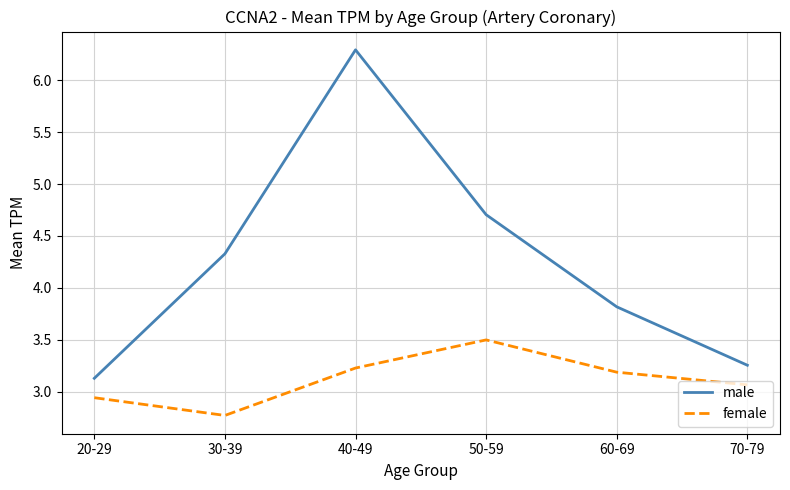

True or false: female has more than 1 interior local peaks.

False